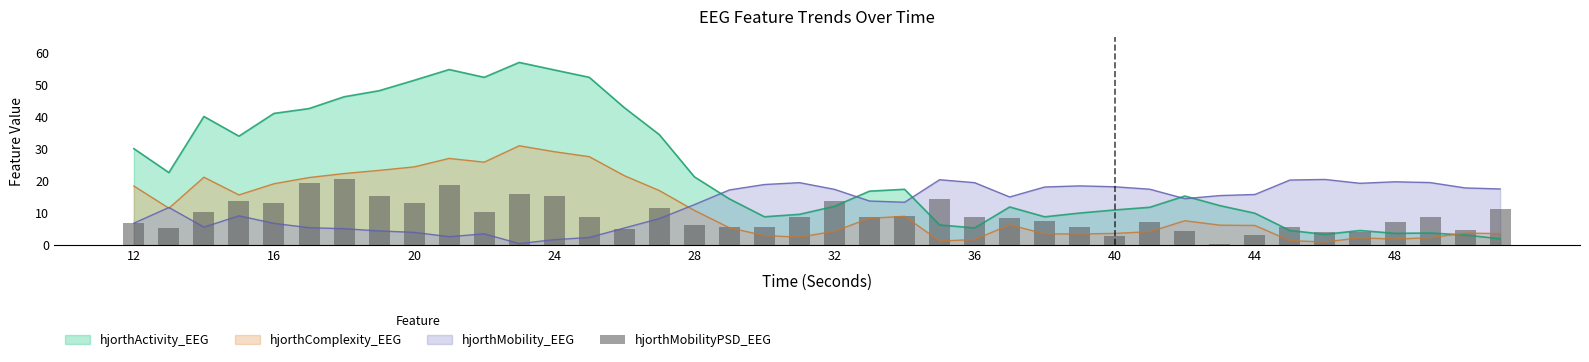

True or false: hjorthMobility_EEG and hjorthActivity_EEG cross at least once.

True